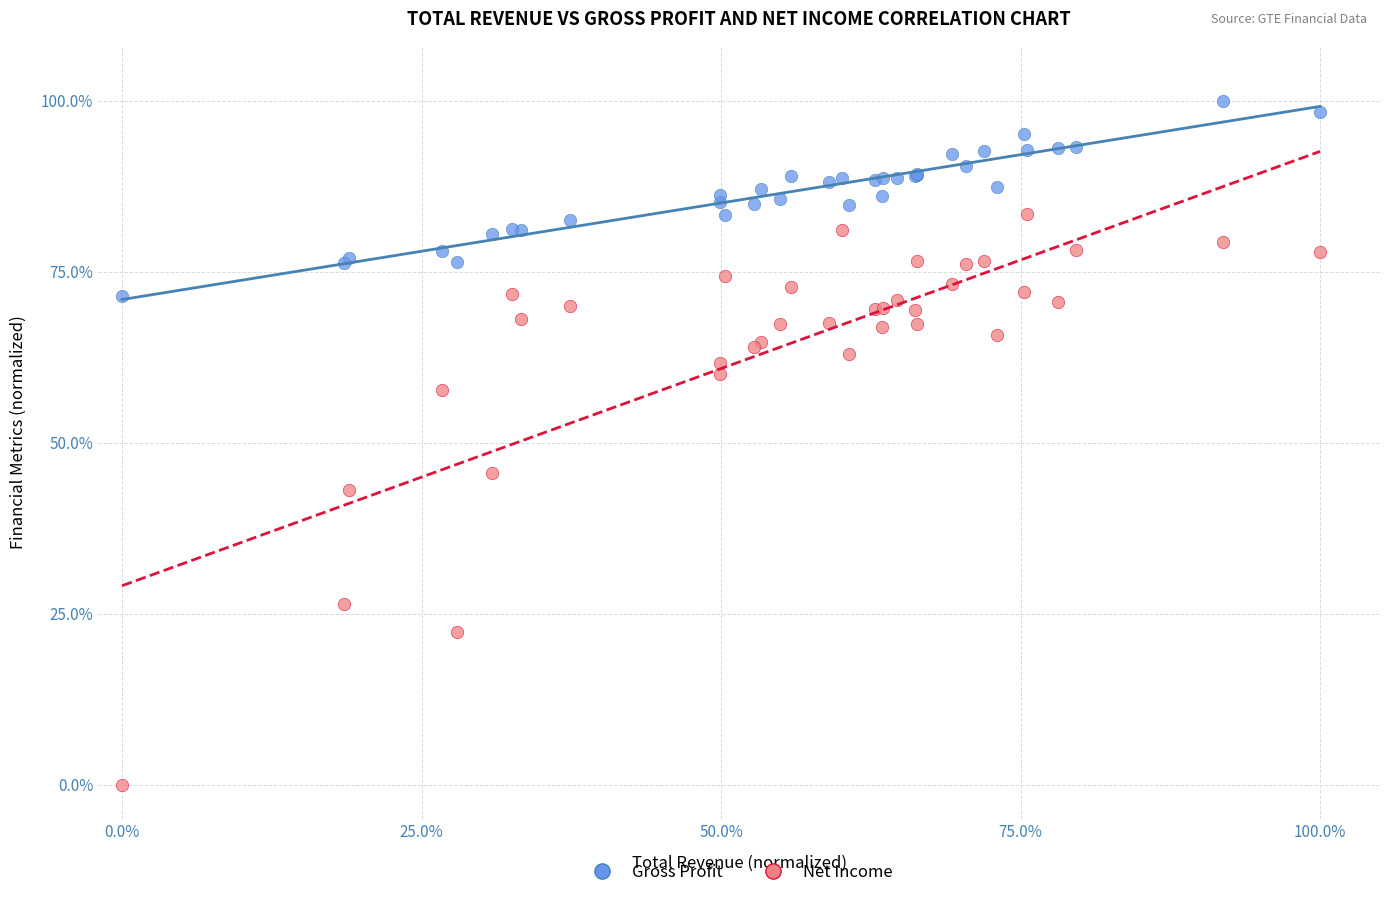

In the Net Income series, what Y value is closest to 41?

43.0